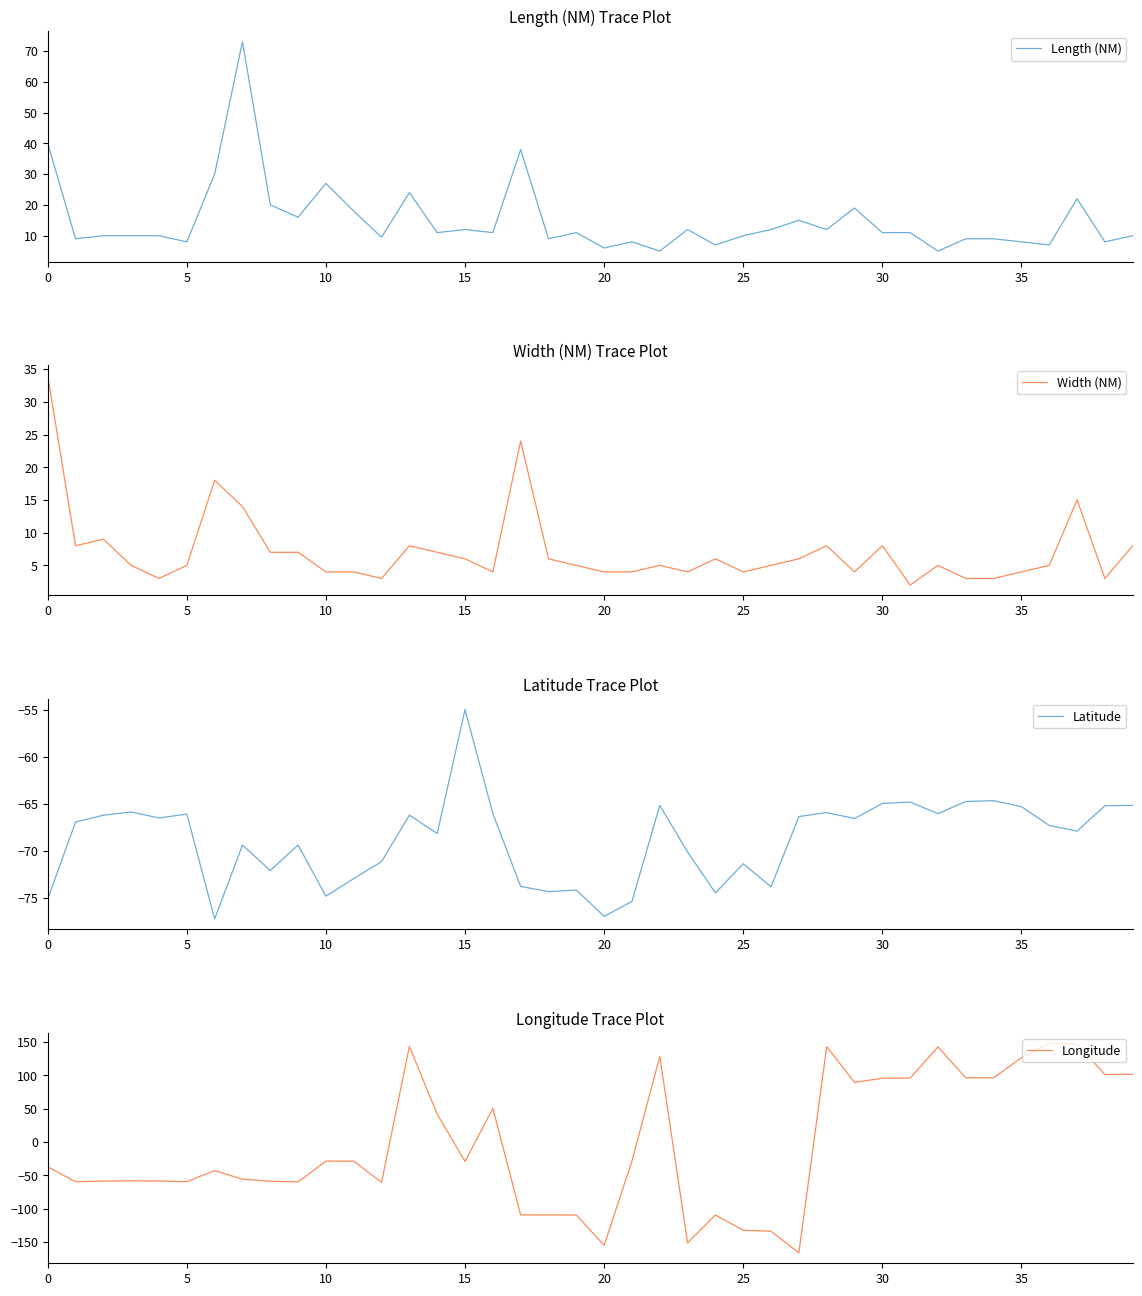

After their last crossing, which series has the higher values: Longitude or Width (NM)?

Longitude